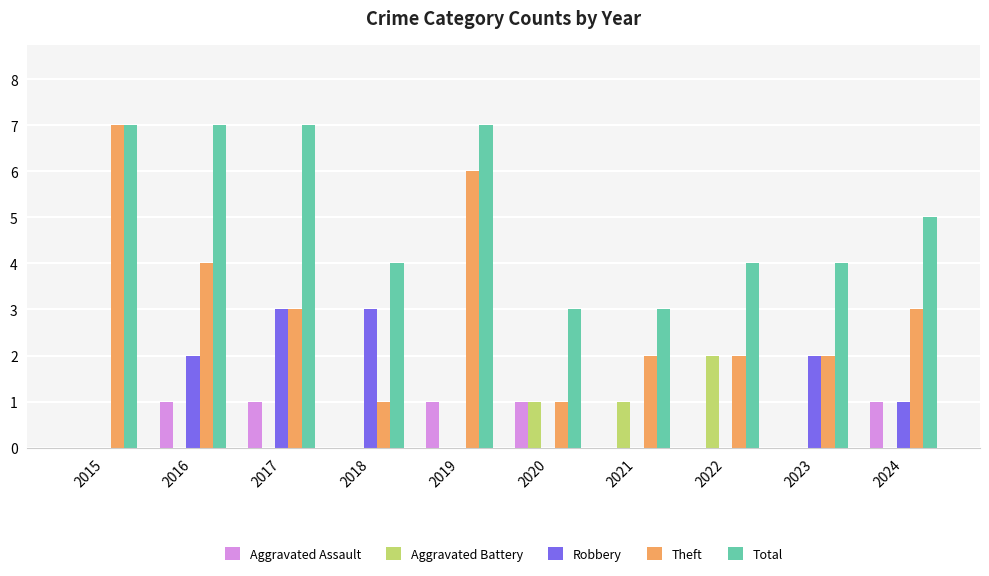

Reading left to right, extract all data points from this chart.

Aggravated Assault: 0	1	1	0	1	1	0	0	0	1
Aggravated Battery: 0	0	0	0	0	1	1	2	0	0
Robbery: 0	2	3	3	0	0	0	0	2	1
Theft: 7	4	3	1	6	1	2	2	2	3
Total: 7	7	7	4	7	3	3	4	4	5